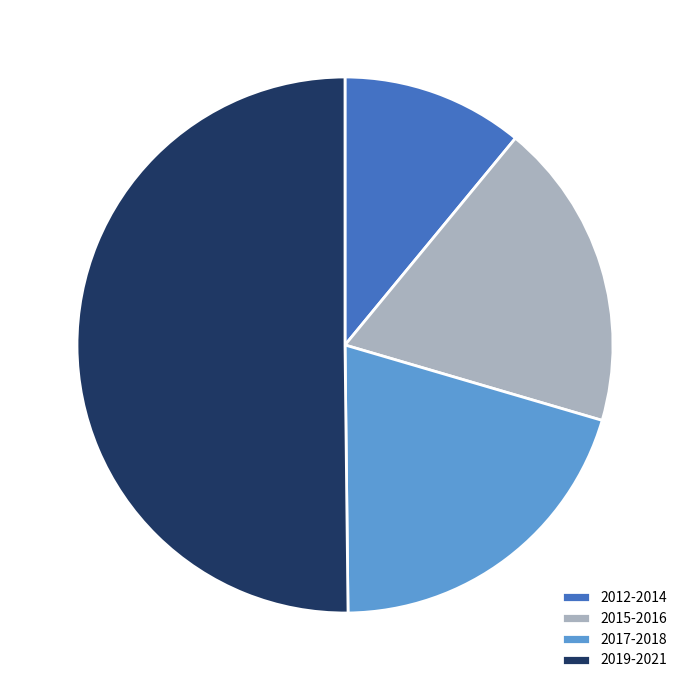

Rank the categories by value from lowest to highest.

2012-2014, 2015-2016, 2017-2018, 2019-2021